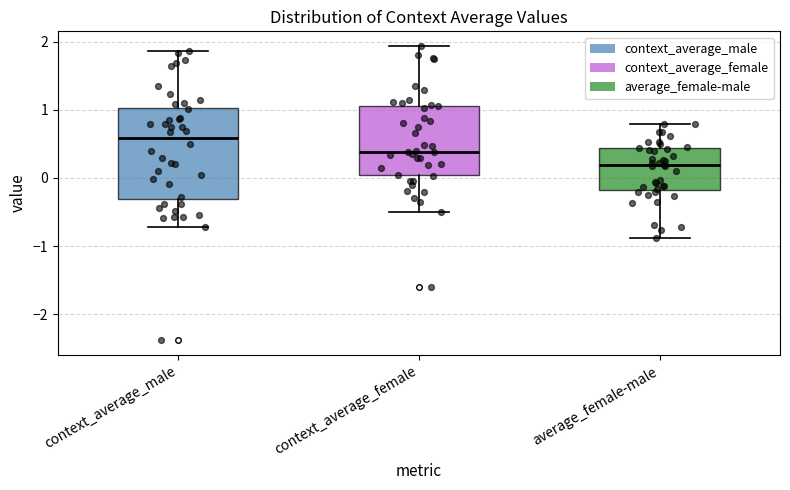

Which box has the highest median line?

context_average_male